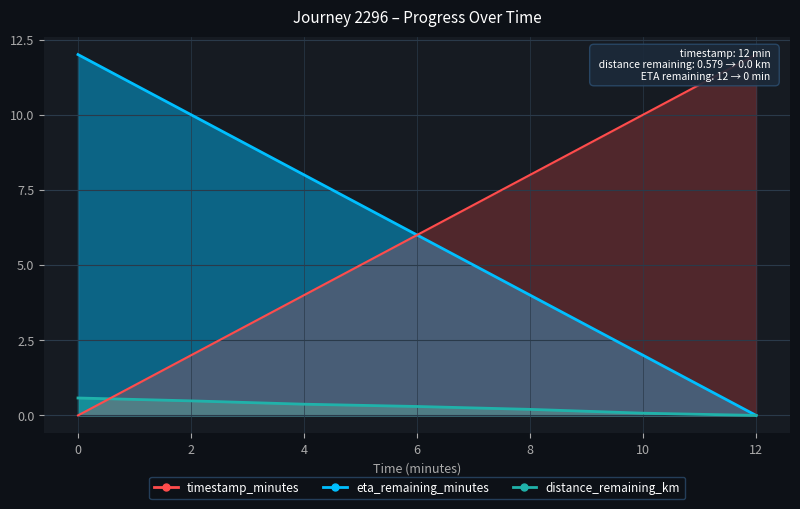

How many series are shown in this chart?

3